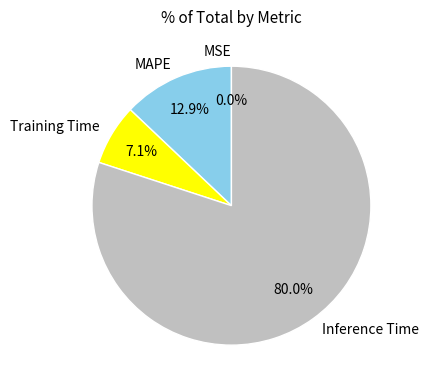

What is the total percentage of MAPE and Inference Time?

92.9%